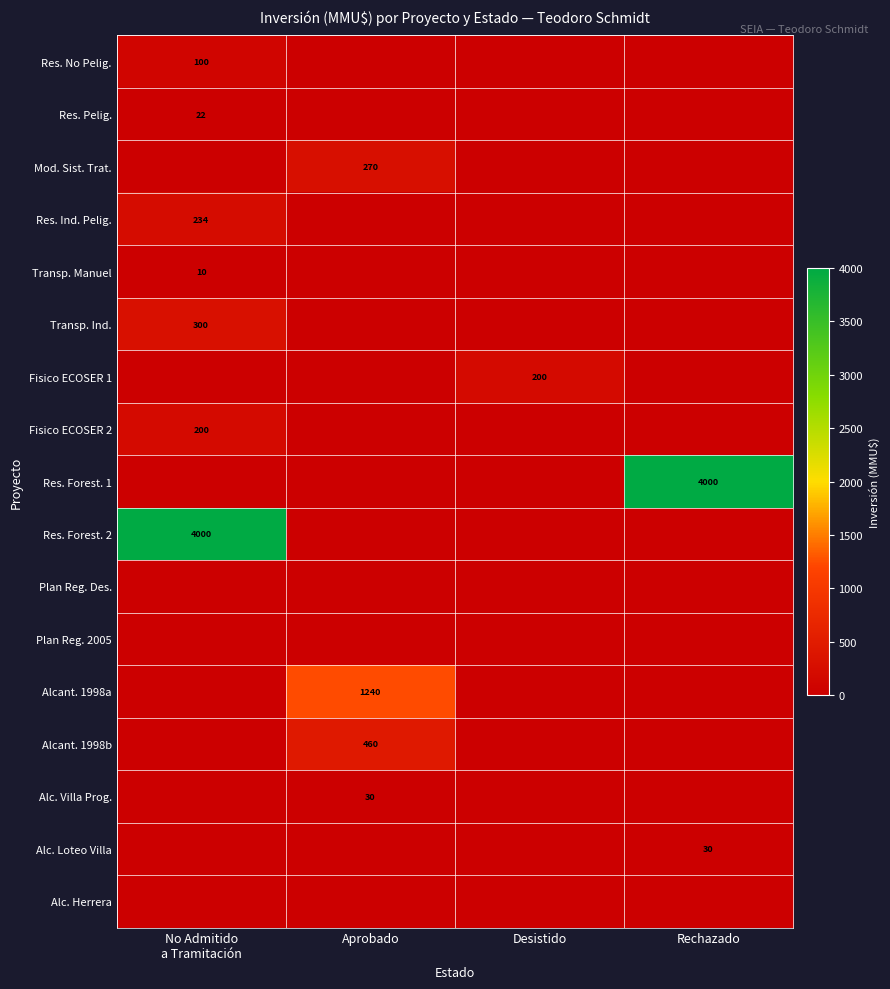

The Fisico ECOSER 1 series shows 200 at Desistido. True or false?

True